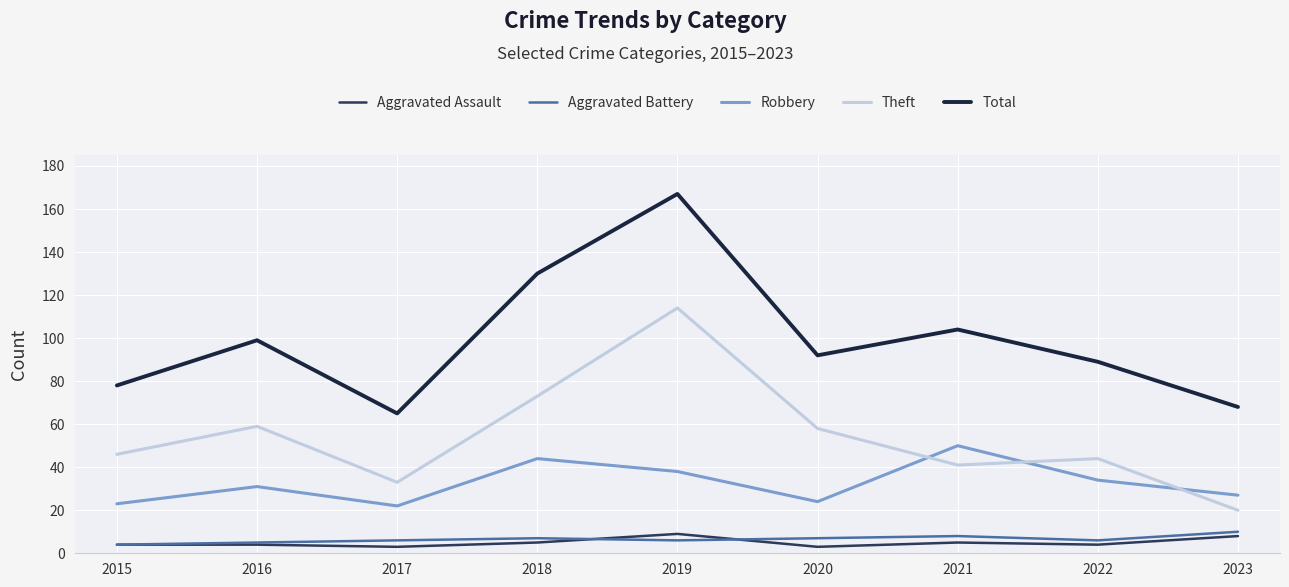

The Aggravated Assault series shows 1 at 2015. True or false?

False